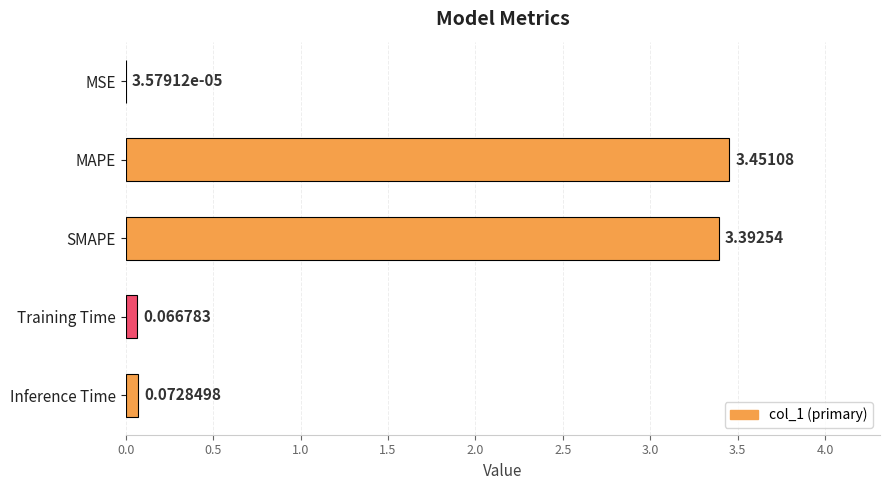

At which category does the chart reach its peak across all series?

MAPE